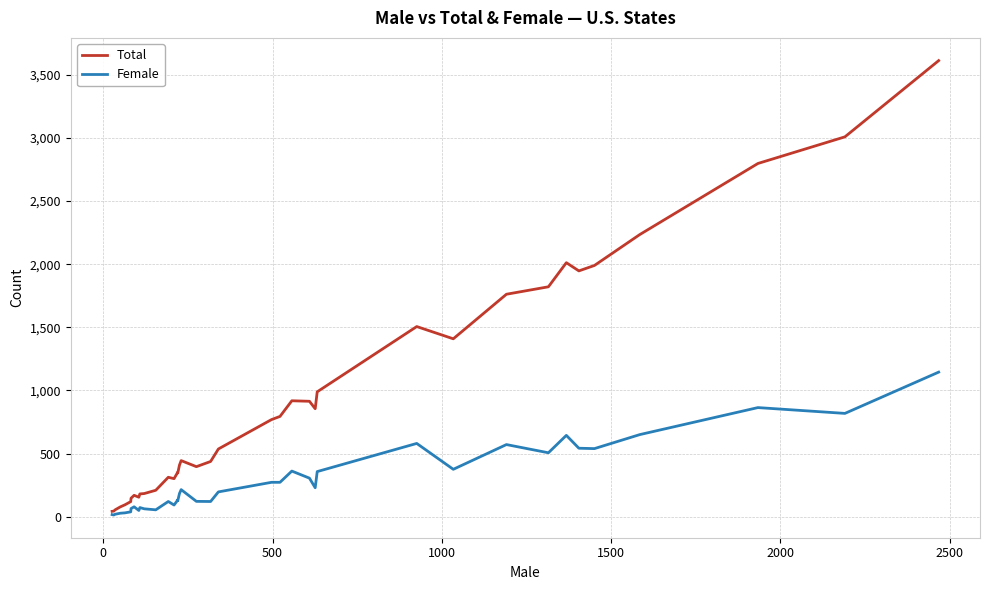

How many lines are shown in the chart?

2